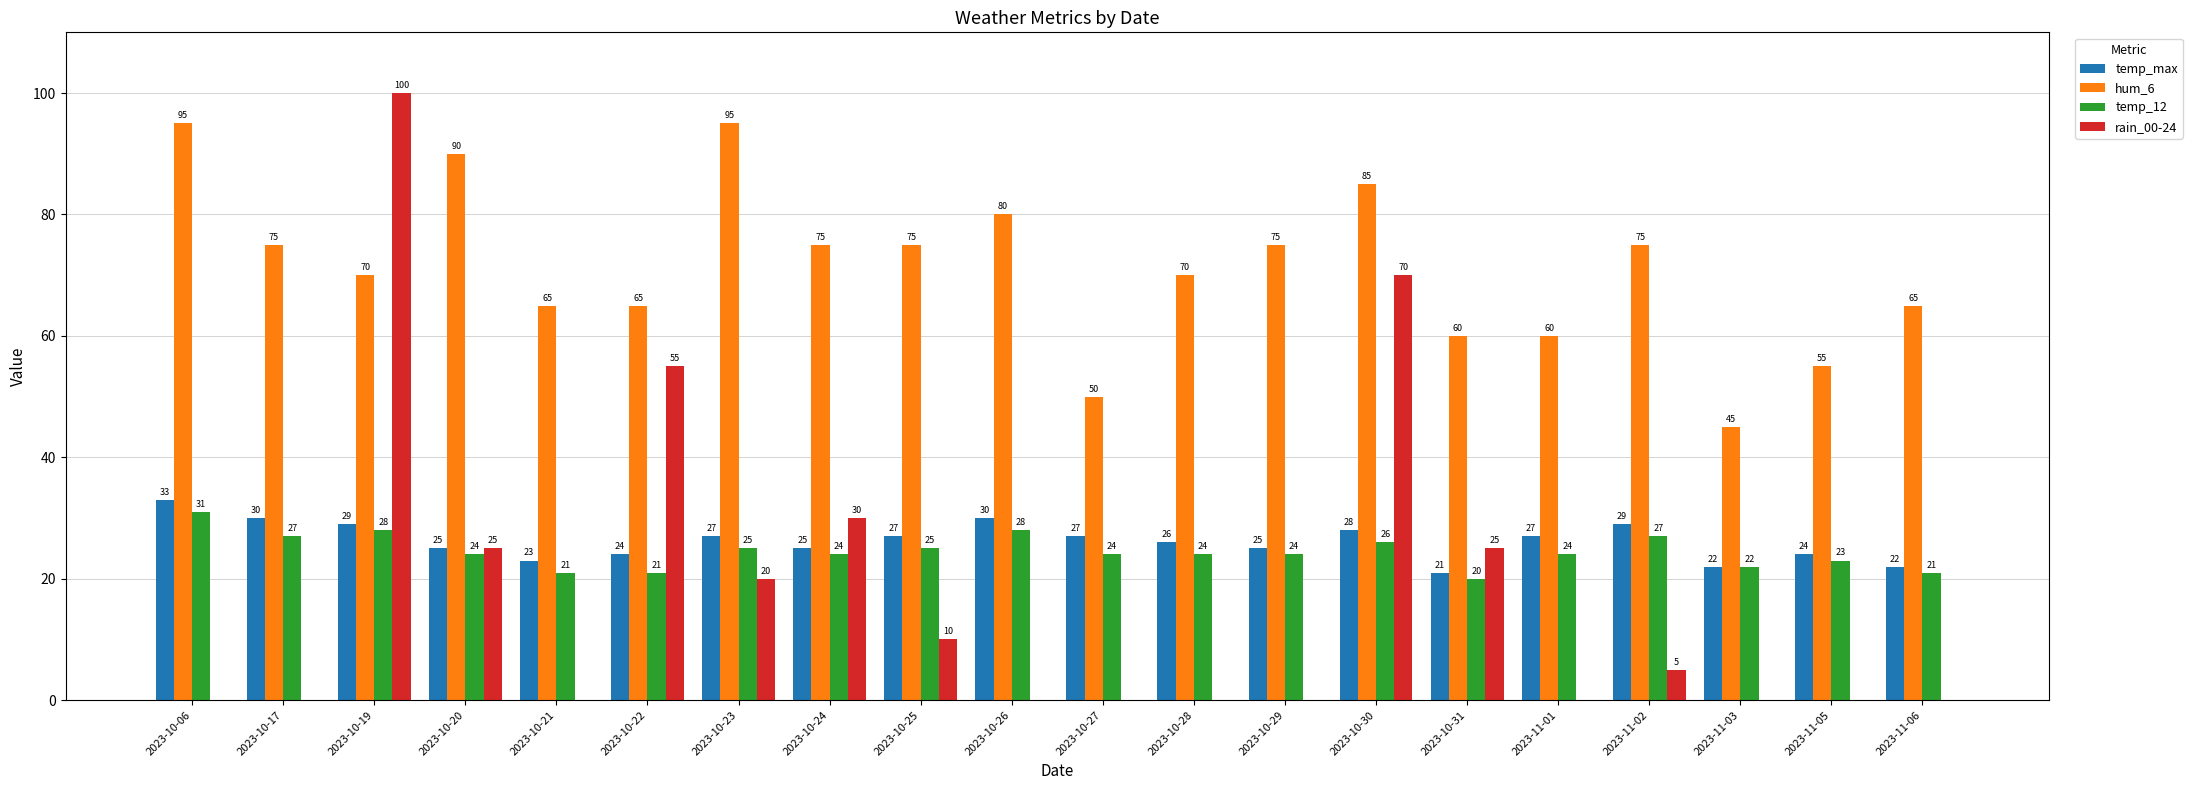

Reading left to right, list all the values displayed in this chart.

temp_max: 2023-10-06=33	2023-10-17=30	2023-10-19=29	2023-10-20=25	2023-10-21=23	2023-10-22=24	2023-10-23=27	2023-10-24=25	2023-10-25=27	2023-10-26=30	2023-10-27=27	2023-10-28=26	2023-10-29=25	2023-10-30=28	2023-10-31=21	2023-11-01=27	2023-11-02=29	2023-11-03=22	2023-11-05=24	2023-11-06=22
hum_6: 2023-10-06=95	2023-10-17=75	2023-10-19=70	2023-10-20=90	2023-10-21=65	2023-10-22=65	2023-10-23=95	2023-10-24=75	2023-10-25=75	2023-10-26=80	2023-10-27=50	2023-10-28=70	2023-10-29=75	2023-10-30=85	2023-10-31=60	2023-11-01=60	2023-11-02=75	2023-11-03=45	2023-11-05=55	2023-11-06=65
temp_12: 2023-10-06=31	2023-10-17=27	2023-10-19=28	2023-10-20=24	2023-10-21=21	2023-10-22=21	2023-10-23=25	2023-10-24=24	2023-10-25=25	2023-10-26=28	2023-10-27=24	2023-10-28=24	2023-10-29=24	2023-10-30=26	2023-10-31=20	2023-11-01=24	2023-11-02=27	2023-11-03=22	2023-11-05=23	2023-11-06=21
rain_00-24: 2023-10-06=0	2023-10-17=0	2023-10-19=100	2023-10-20=25	2023-10-21=0	2023-10-22=55	2023-10-23=20	2023-10-24=30	2023-10-25=10	2023-10-26=0	2023-10-27=0	2023-10-28=0	2023-10-29=0	2023-10-30=70	2023-10-31=25	2023-11-01=0	2023-11-02=5	2023-11-03=0	2023-11-05=0	2023-11-06=0